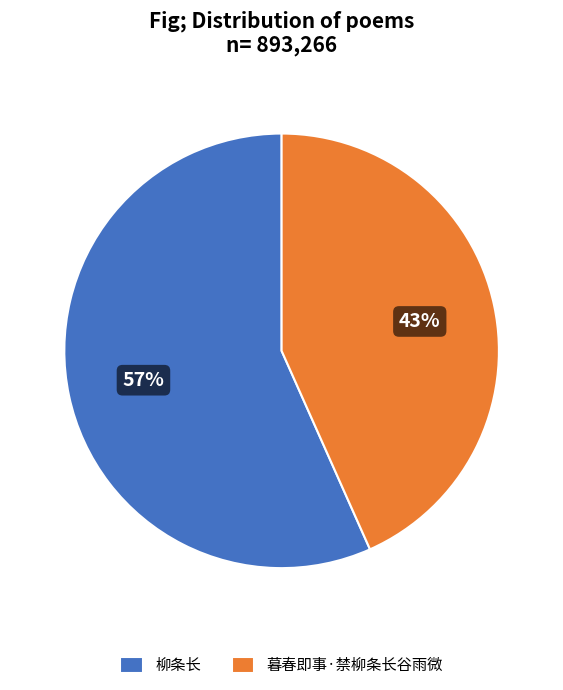

Do 柳条长 and 暮春即事·禁柳条长谷雨微 together represent more than half of the pie?

Yes